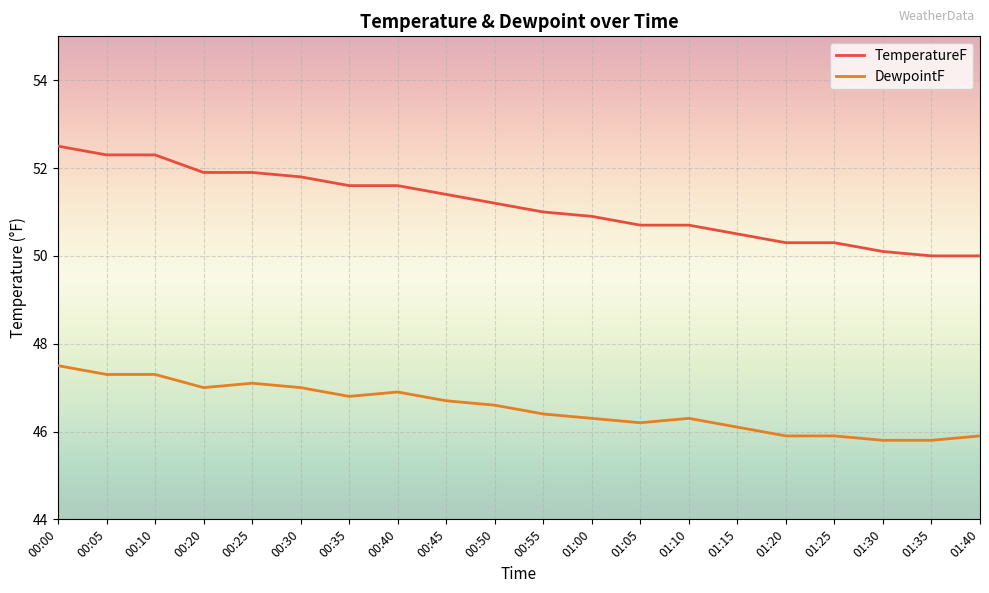

Rank the series at 01:05 from lowest to highest value.

DewpointF, TemperatureF